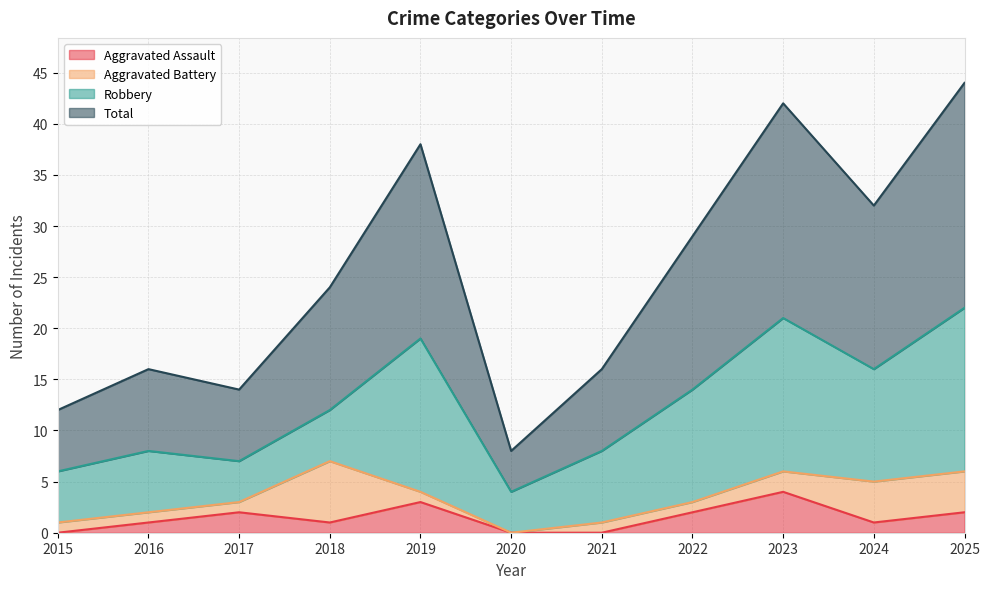

How many values in the Total series exceed 24?

5